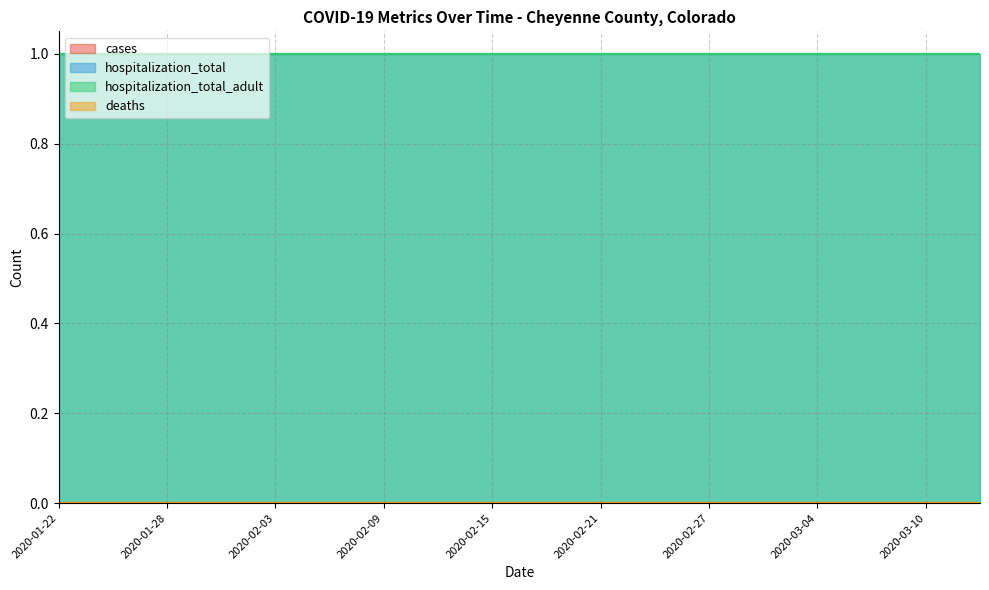

What is the spread (max minus min) of values at 2020-01-22?

1